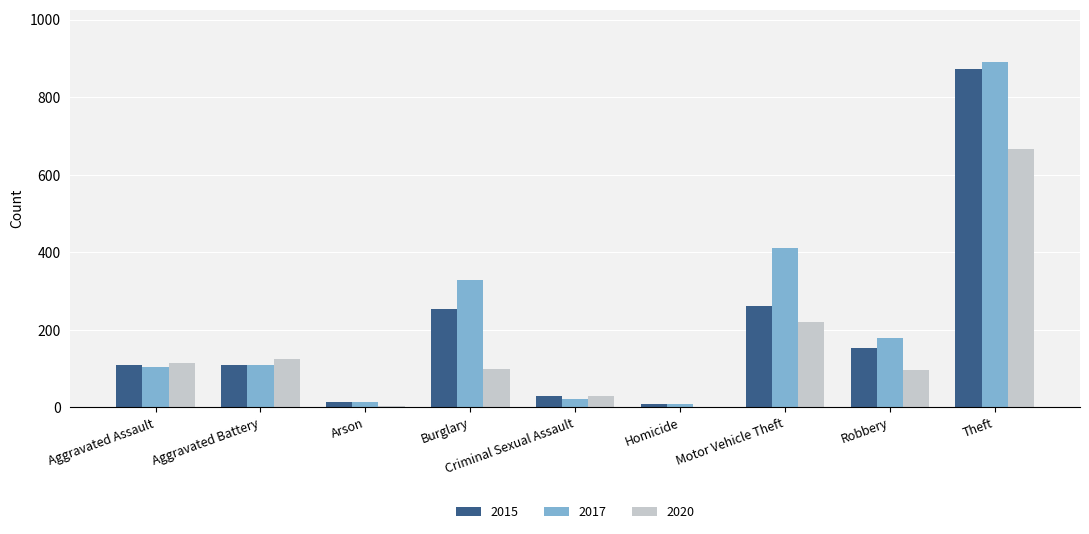

True or false: 2017 has a value of 52 at Robbery.

False